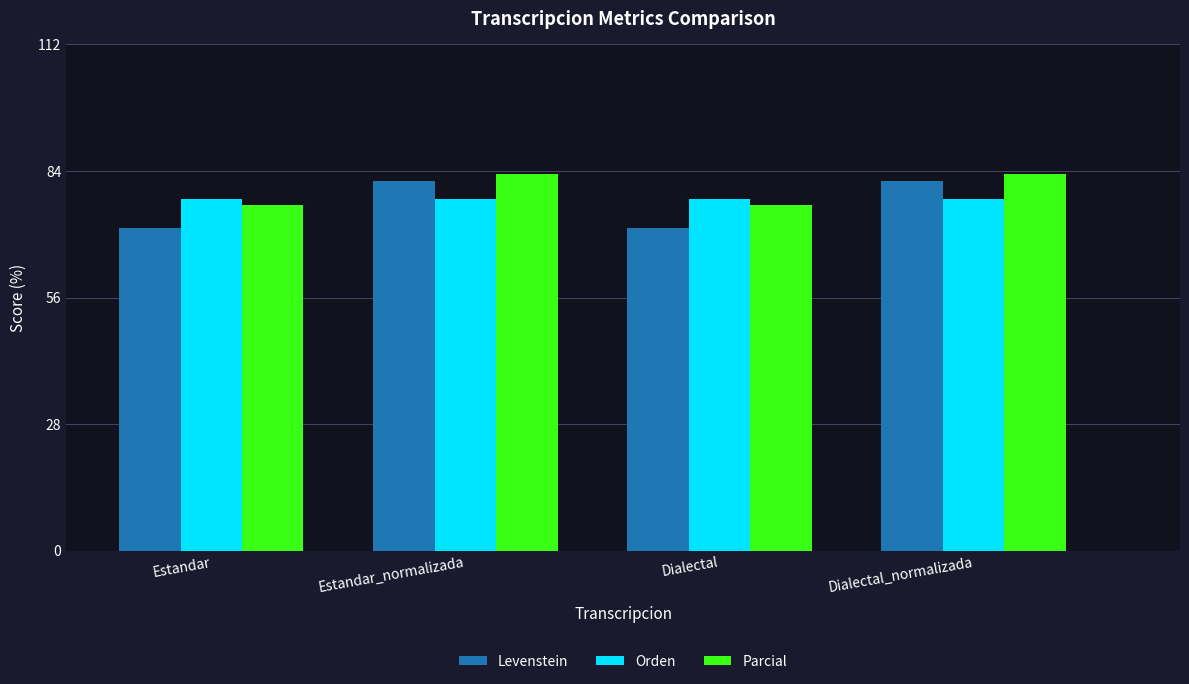

Which series has the largest range (max minus min)?

Levenstein